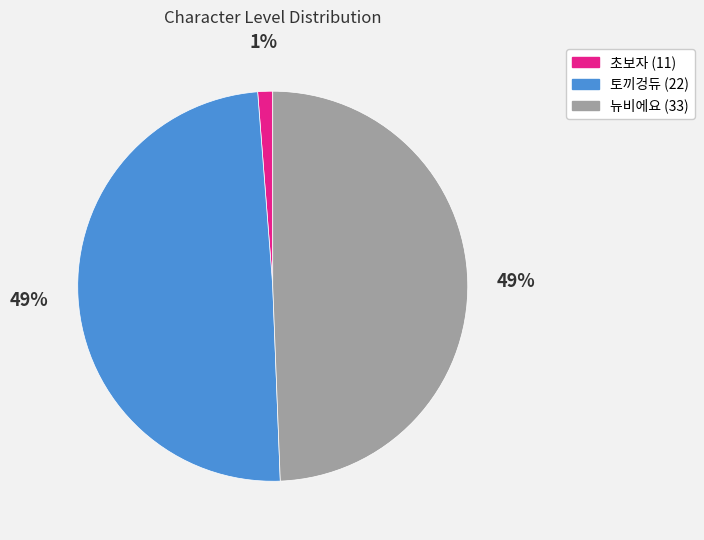

Is the sum of 토끼겅듀 (22) and 초보자 (11) greater than half?

Yes